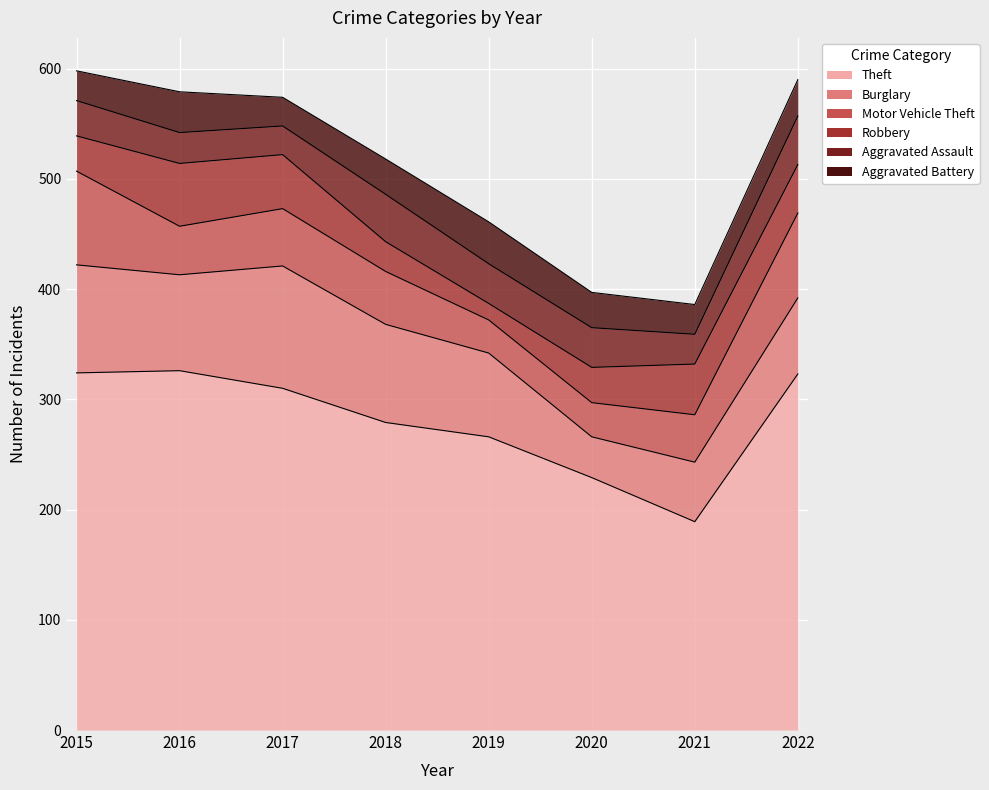

True or false: Robbery and Aggravated Battery cross at least once.

True